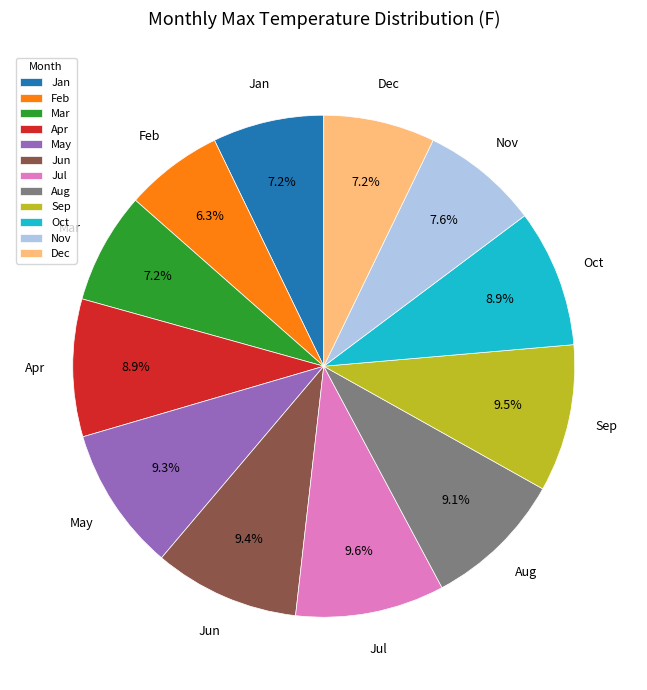

What is the smallest slice in the pie chart?

Feb